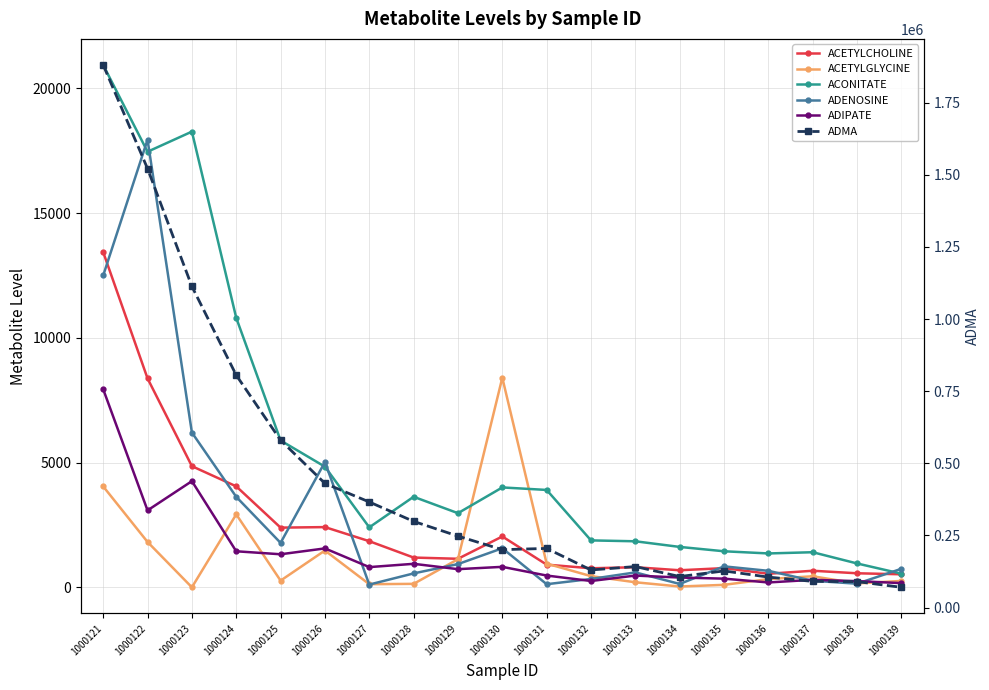

At which category is the sum across all series the highest?

1000121